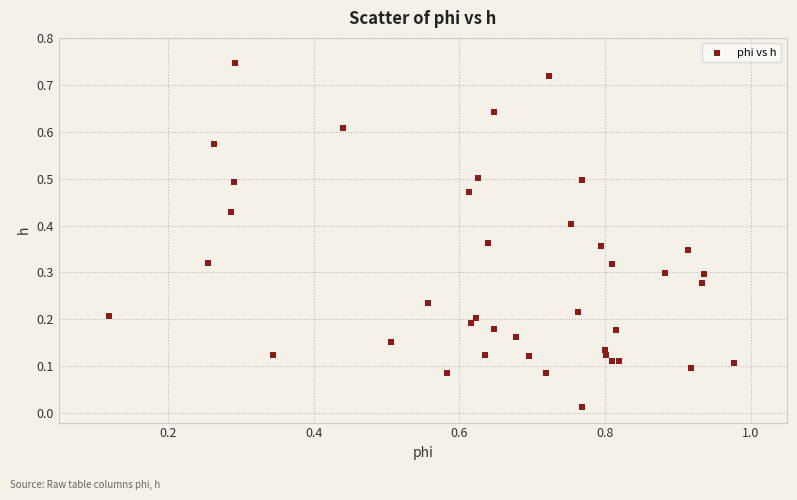

What is the range of X values (max minus min)?

0.9